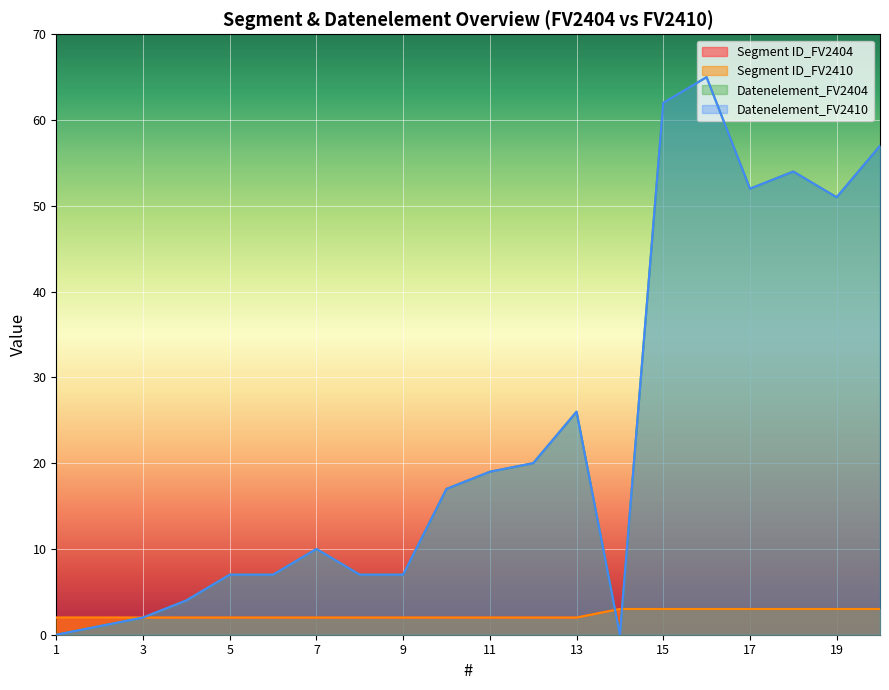

What is the value of the Segment ID_FV2404 point at the 8th from the left?

2